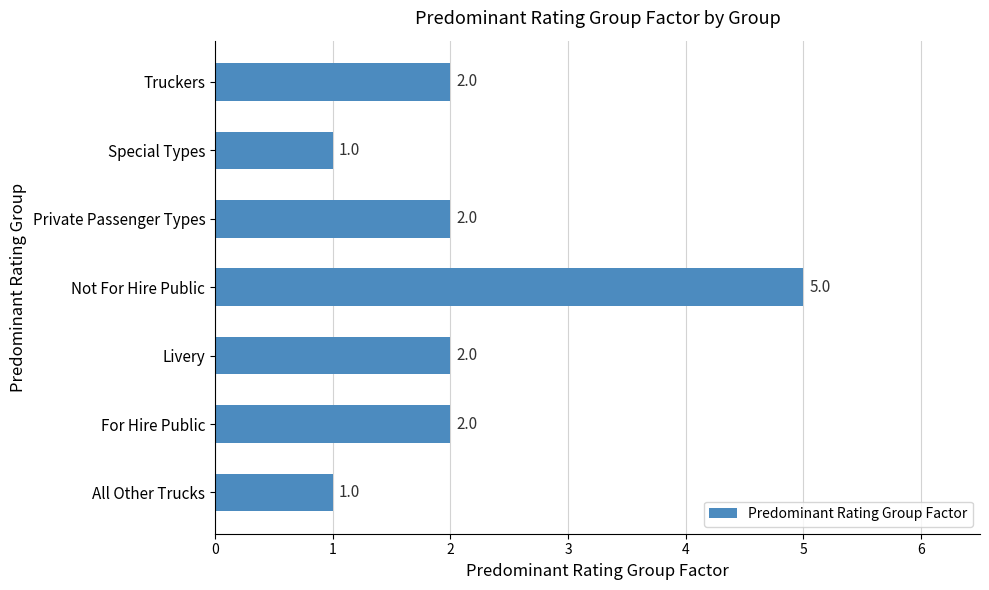

Count the values in the range 1 to 2.

6